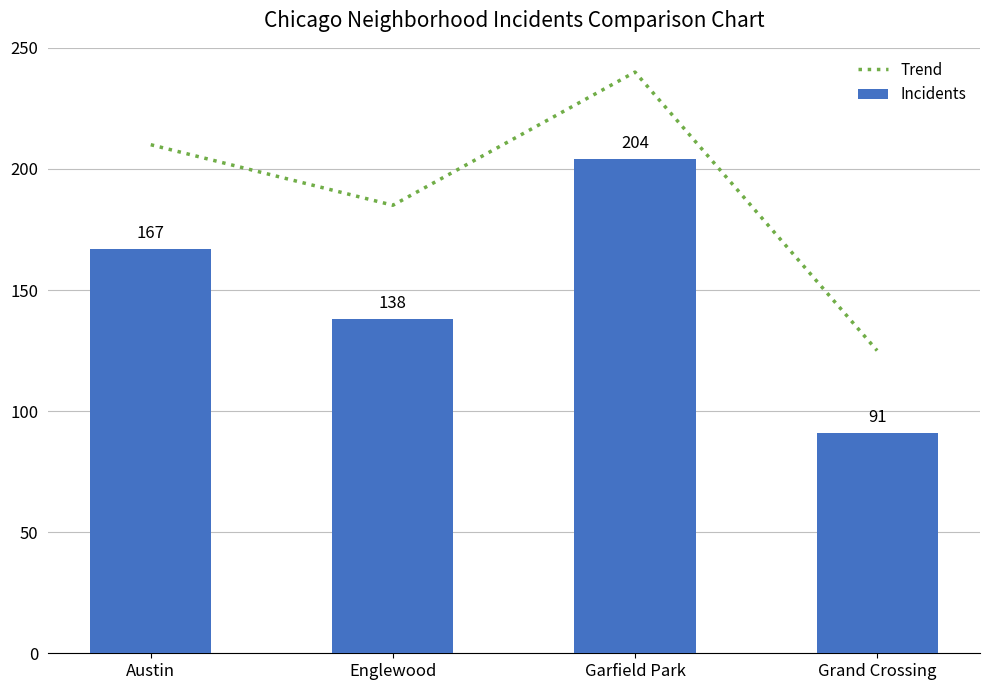

Reading right to left, list all the values displayed in this chart.

Trend: 125	240	185	210
Incidents: 91	204	138	167